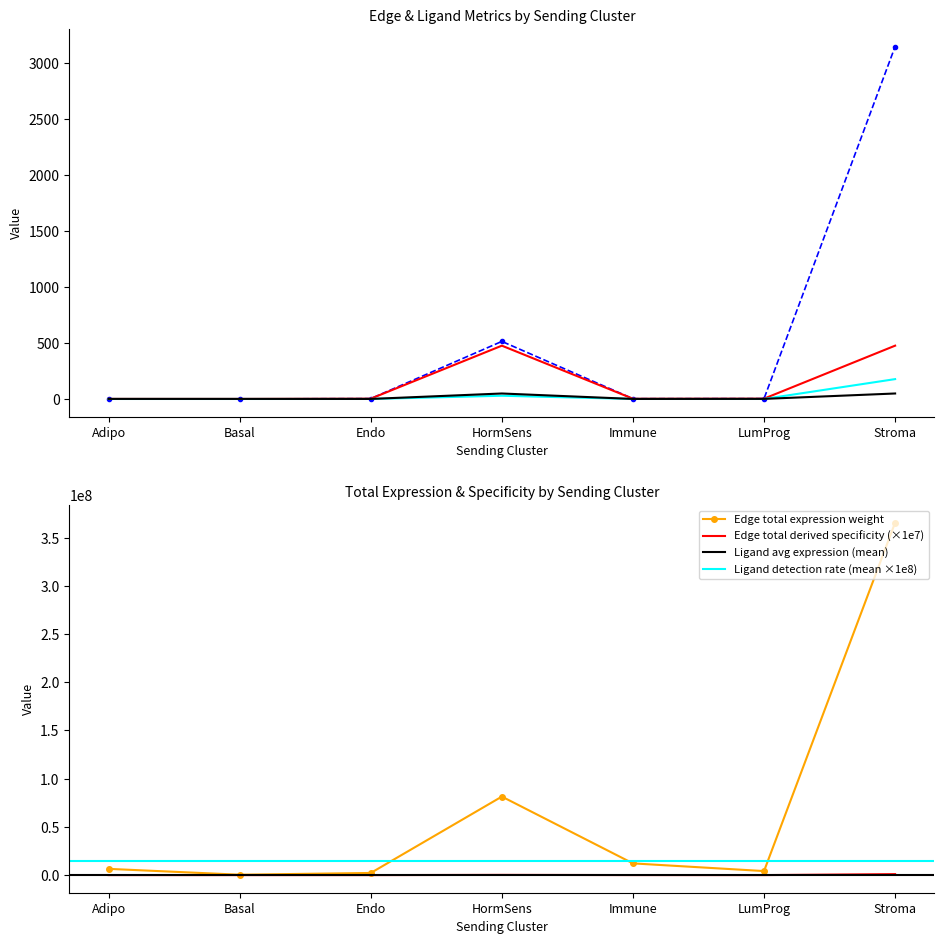

What is the difference between the second highest and minimum values in the Edge total expression weight series?

81017726.9